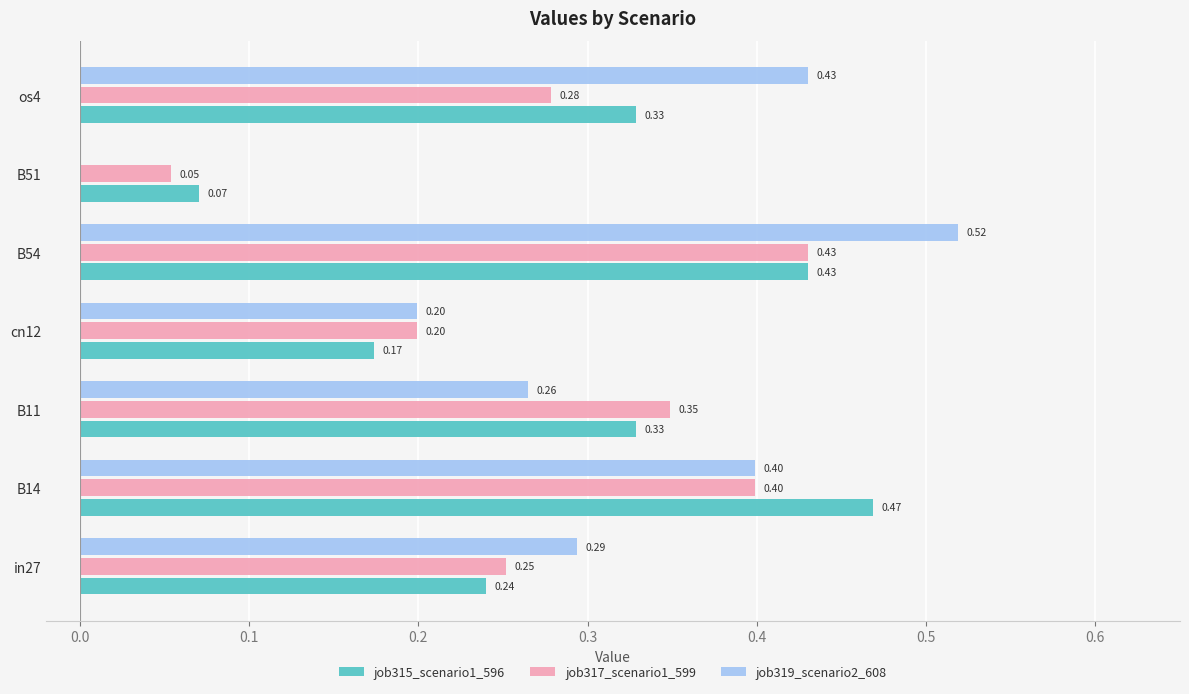

Which series changed the most between in27 and os4?

job319_scenario2_608